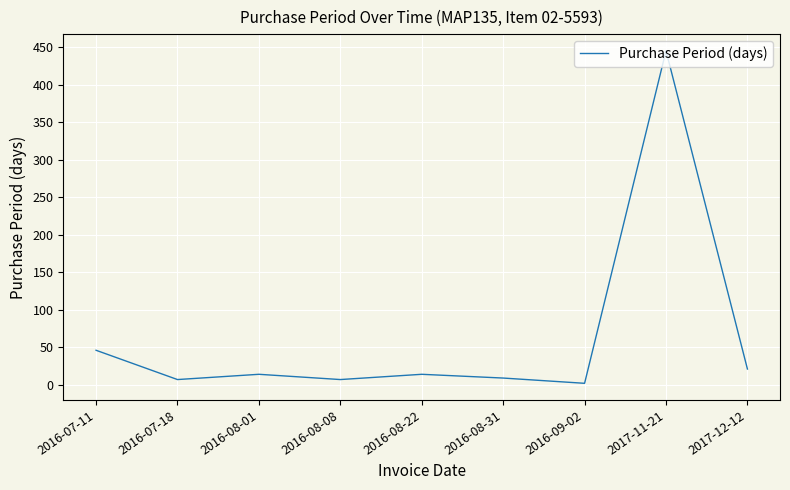

Which category has the highest value across all series?

2017-11-21